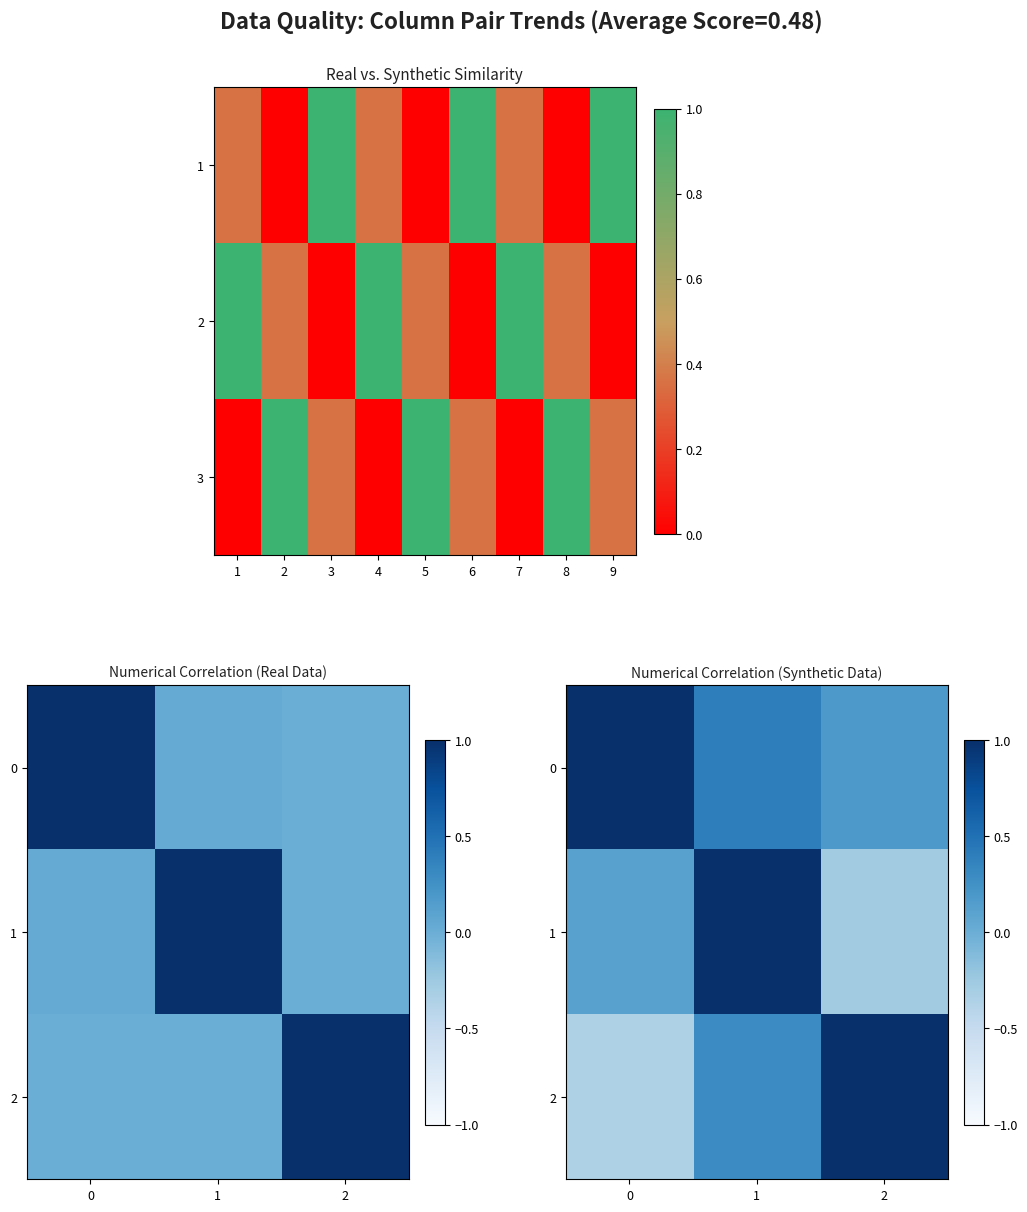

True or false: 1 has a value of 0.1 at 0.

False